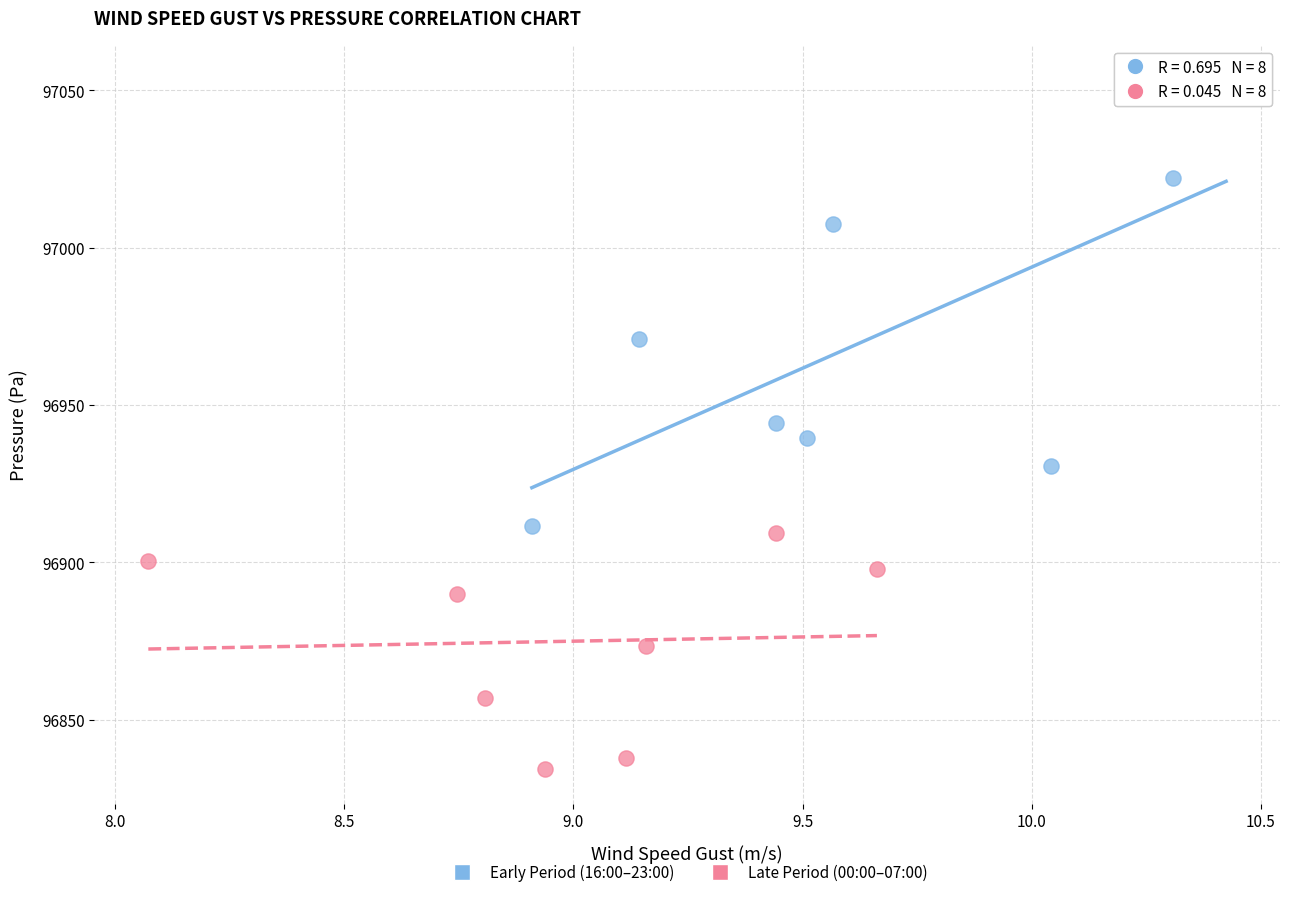

Which series reaches the maximum Y coordinate?

Early Period (16:00–23:00)